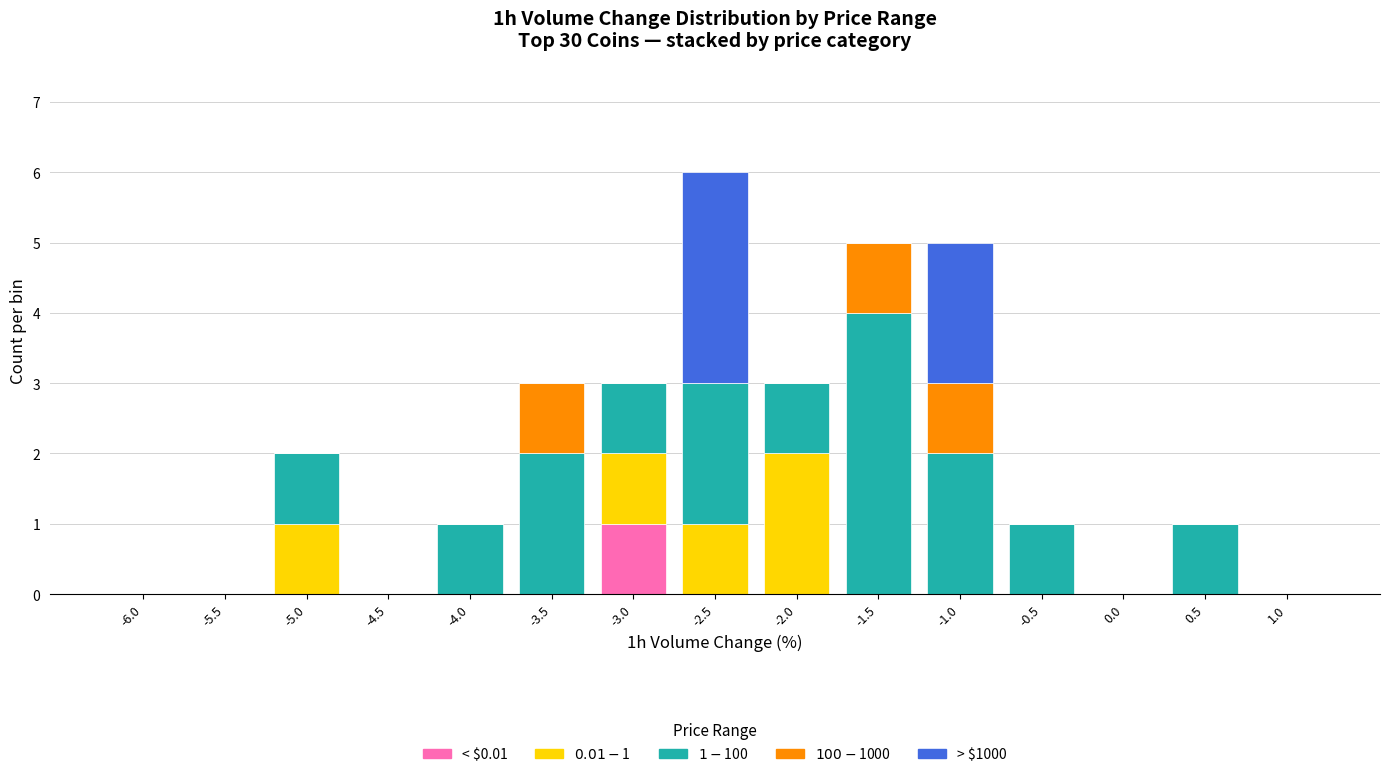

At which category is the sum across all series the highest?

-2.5